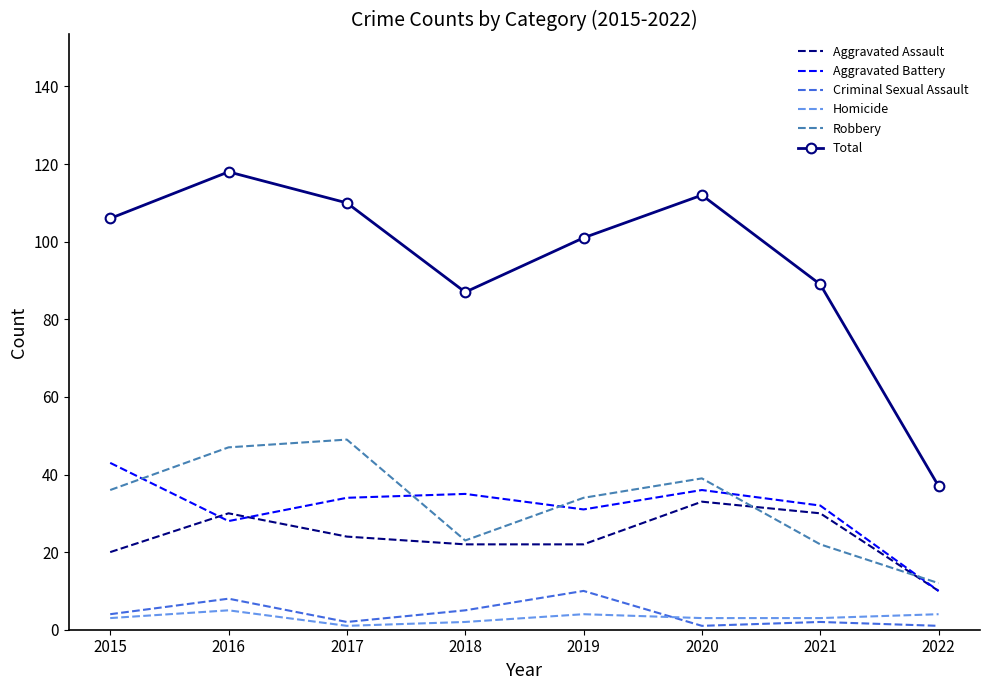

True or false: Criminal Sexual Assault has more than 0 interior local peaks.

True